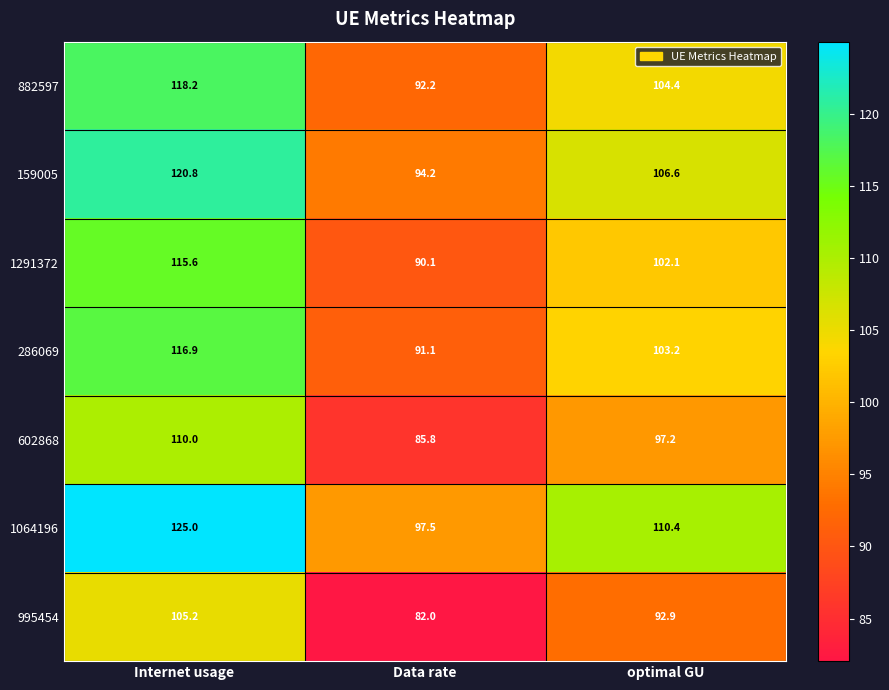

What value does the 286069 series have at Data rate?

91.1